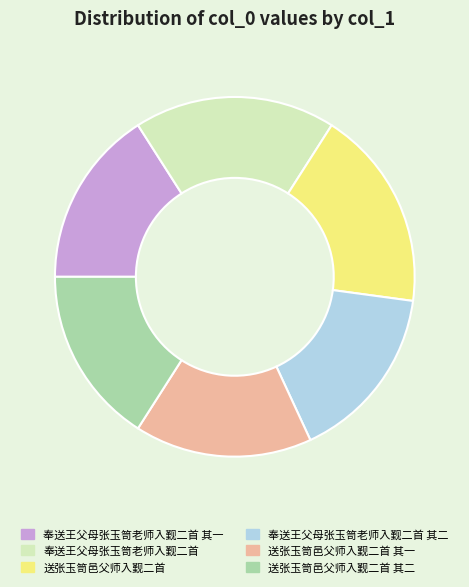

Approximately how many times larger is the value at 送张玉笥邑父师入觐二首 其二 compared to 奉送王父母张玉笥老师入觐二首 其一?

1.0